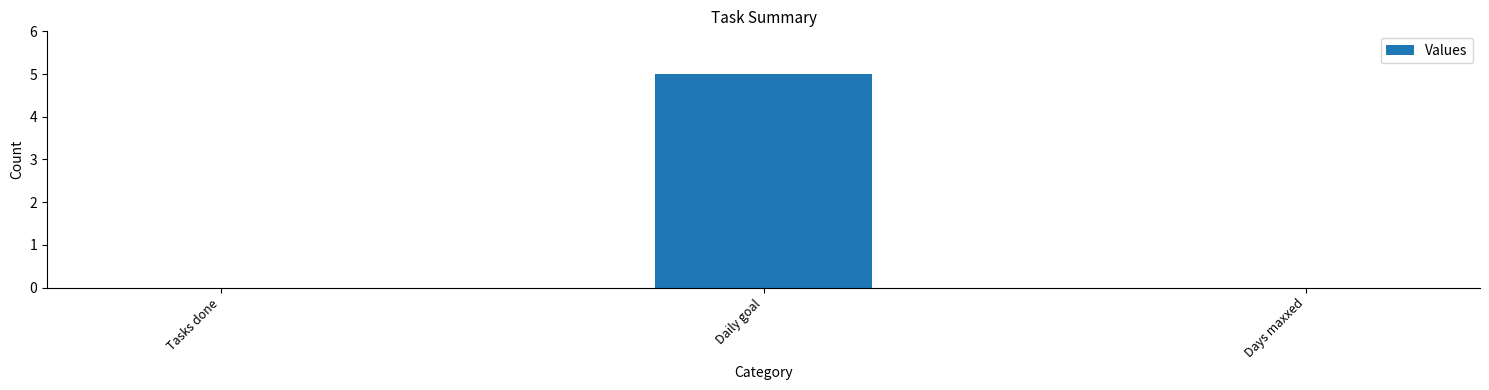

What is the sum of the values at Tasks done and Daily goal?

5